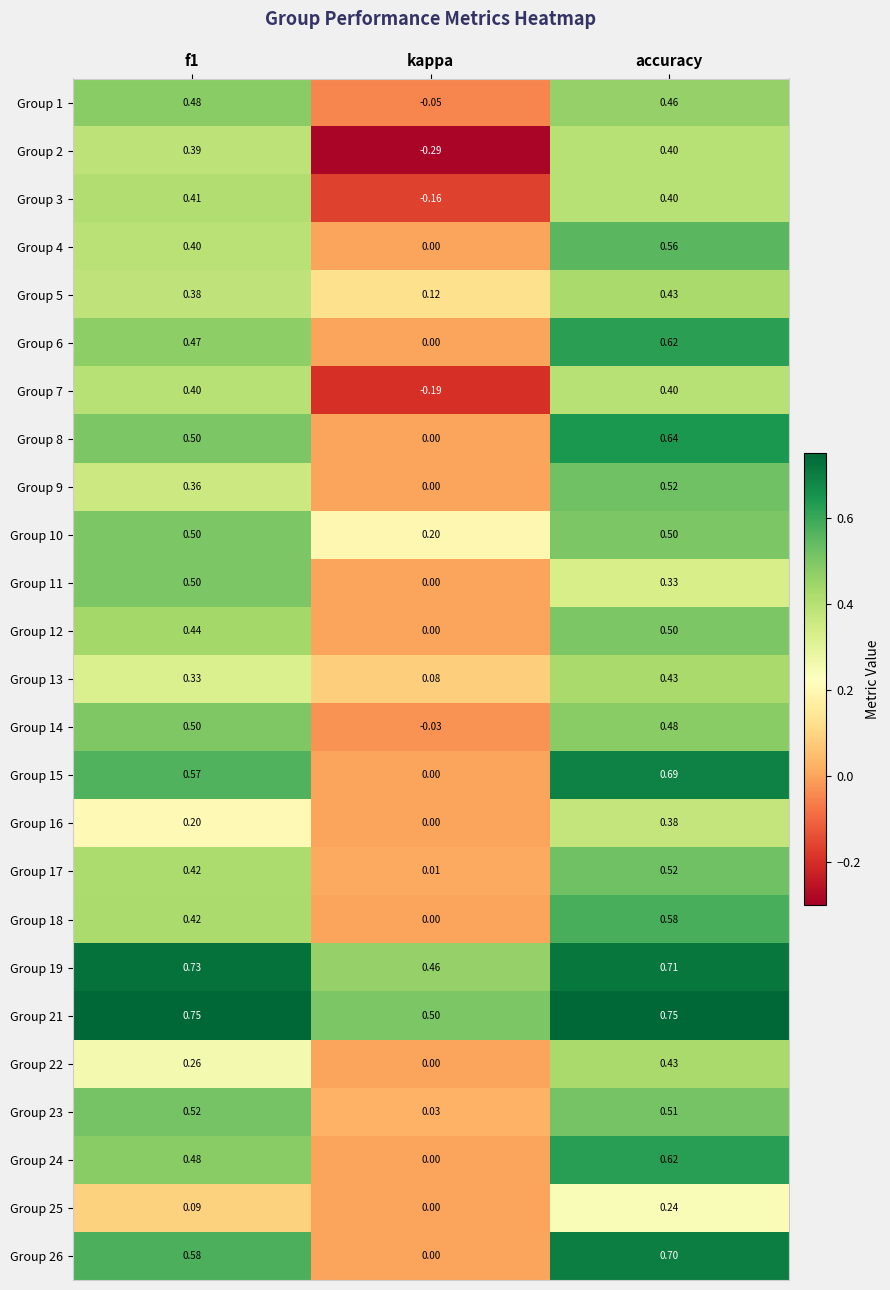

Which category has the lowest value in the Group 10 series?

kappa